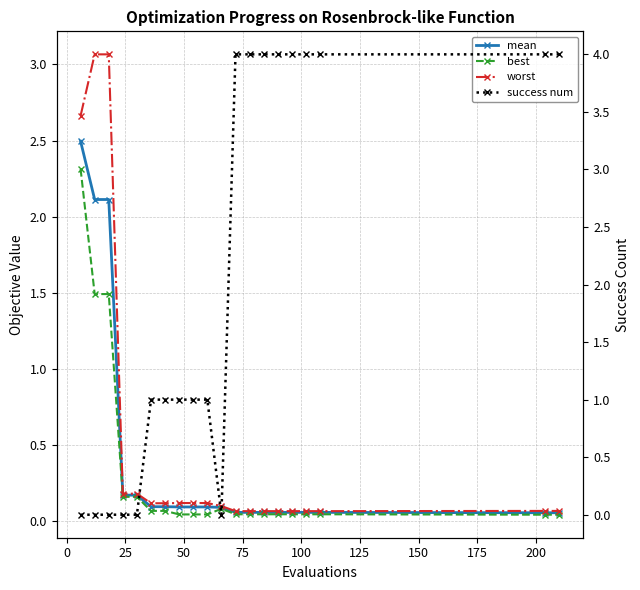

Read the worst value at 200.

0.1